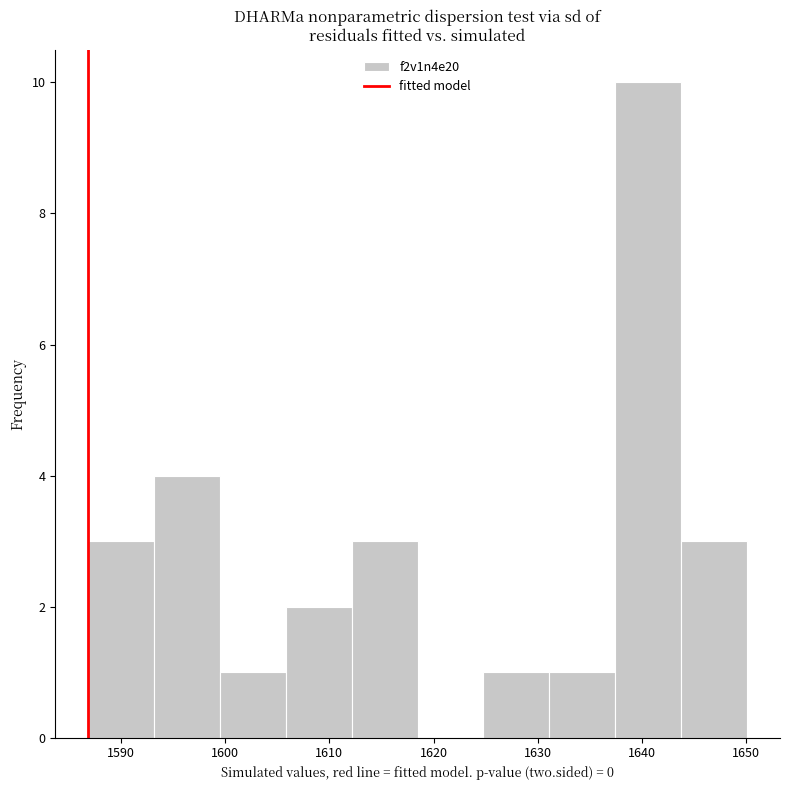

Which range on the x-axis has the tallest bar?

1637 to 1644